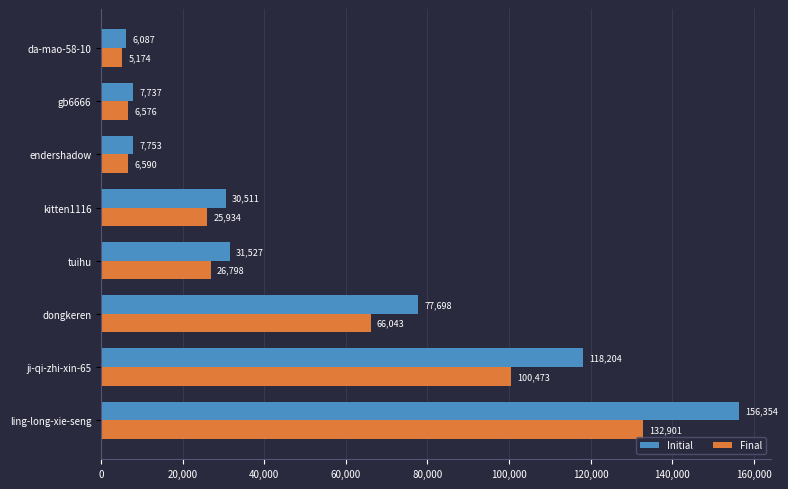

How many values in the Final series are below 26797?

4